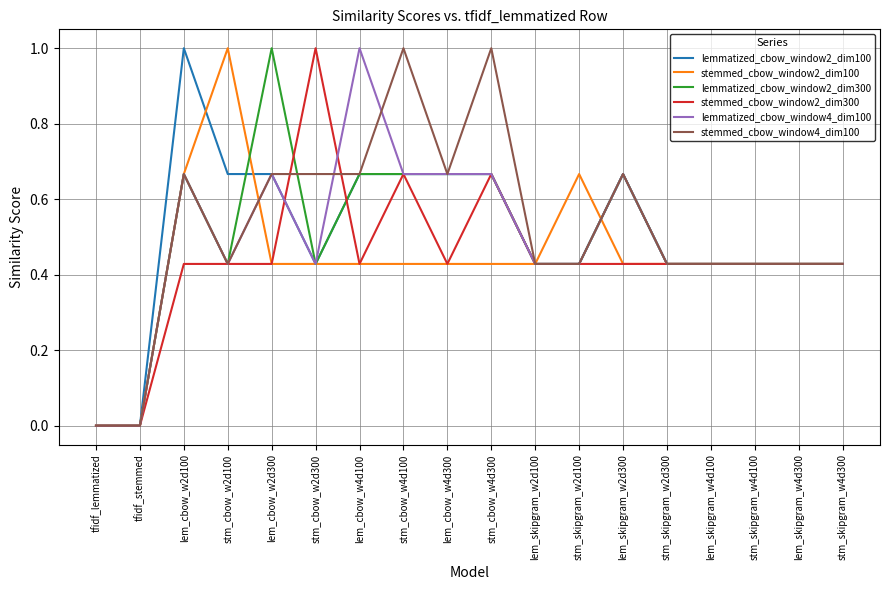

What is the maximum value shown in the chart?

1.0